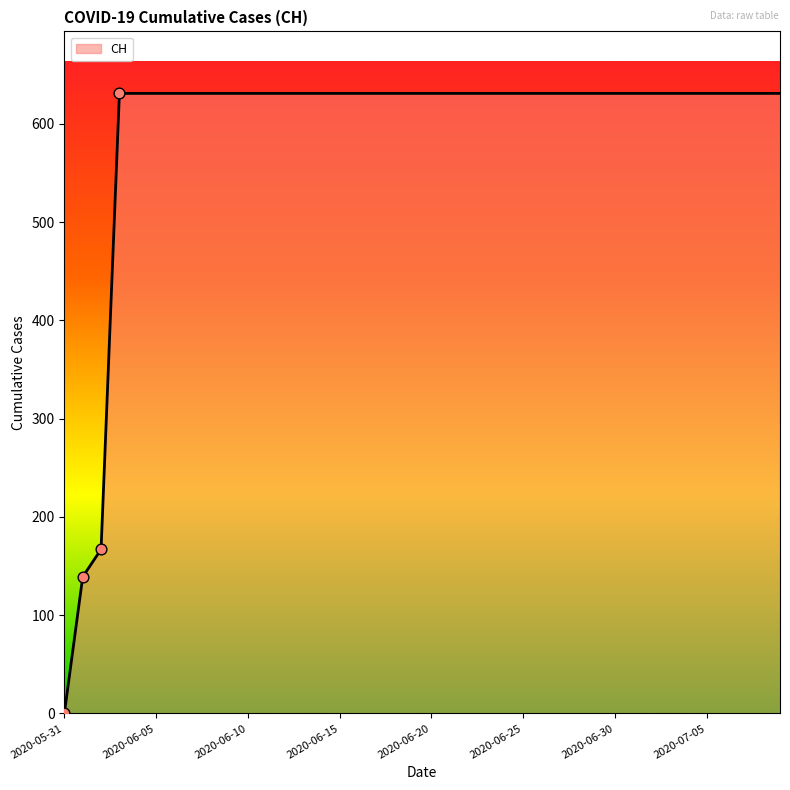

What is the maximum value shown in the chart?

631